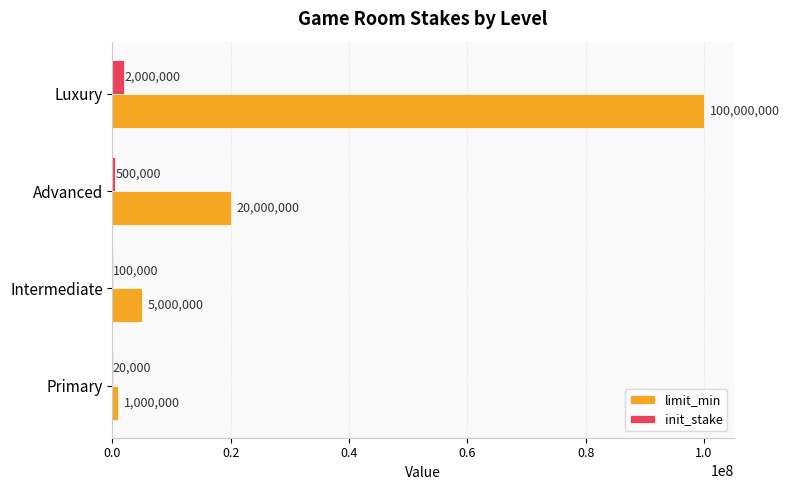

Which category has the highest value in the init_stake series?

Luxury